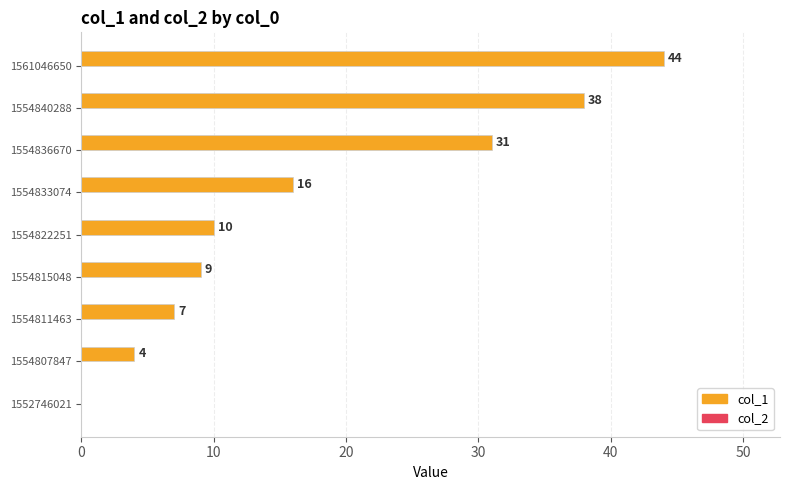

What is the greatest value displayed?

44